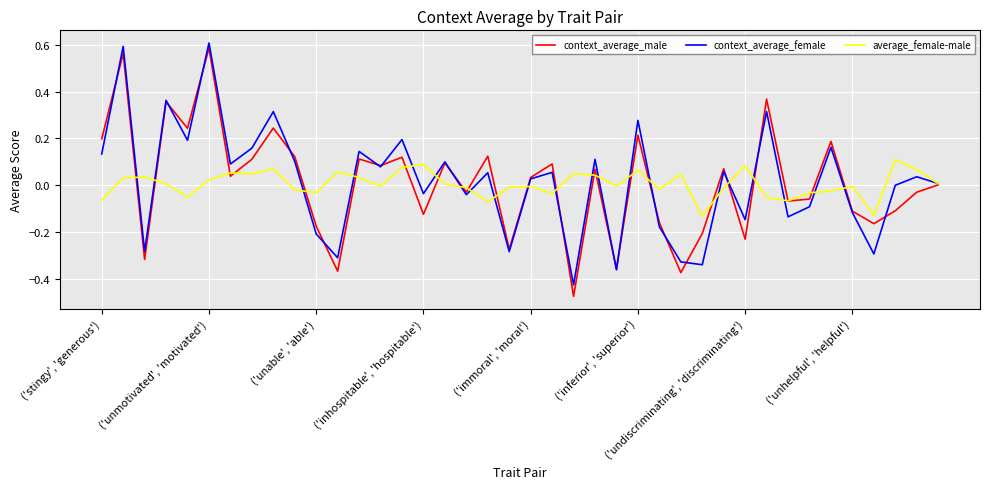

What are all the series names shown in the legend?

context_average_male, context_average_female, average_female-male